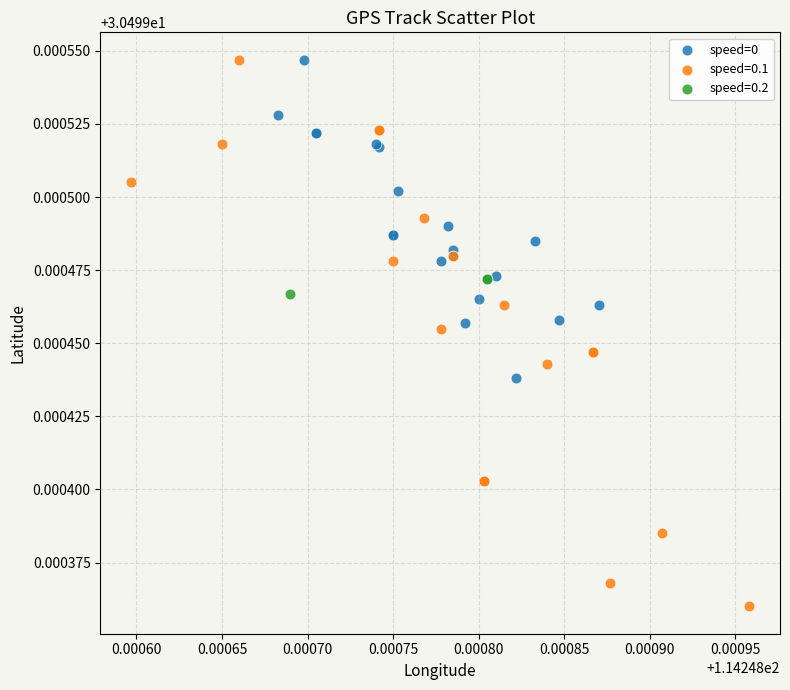

Which series reaches the minimum Y coordinate?

speed=0.1